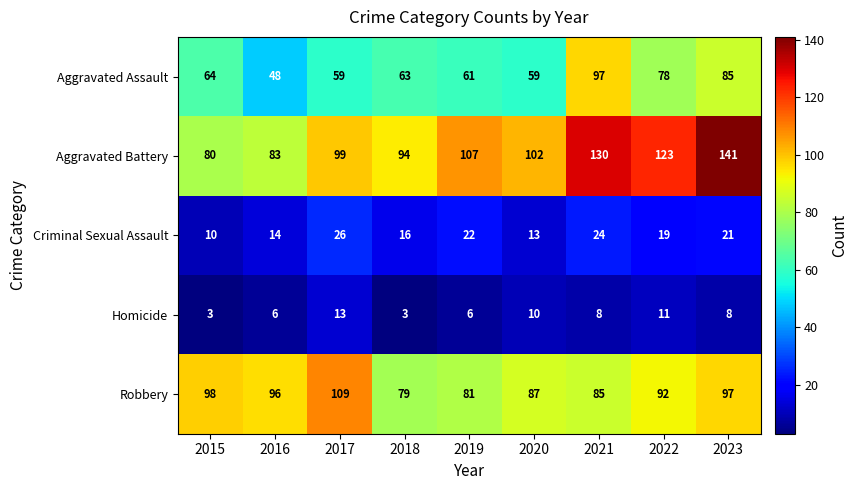

What is the difference between the maximum and minimum values in the Robbery series?

30